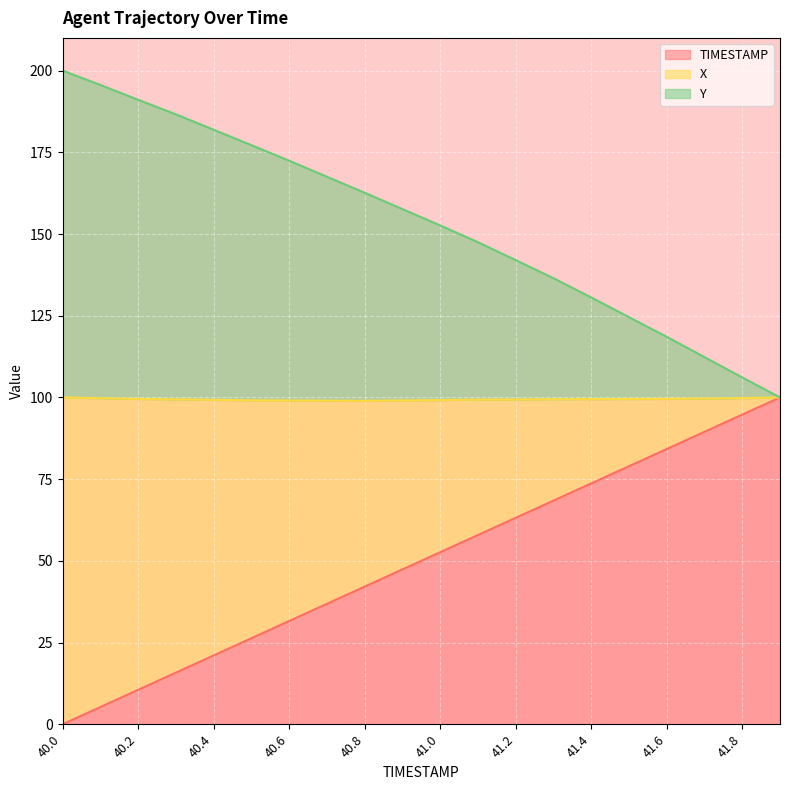

Between 41.5 and 41.8, which is larger?

41.8